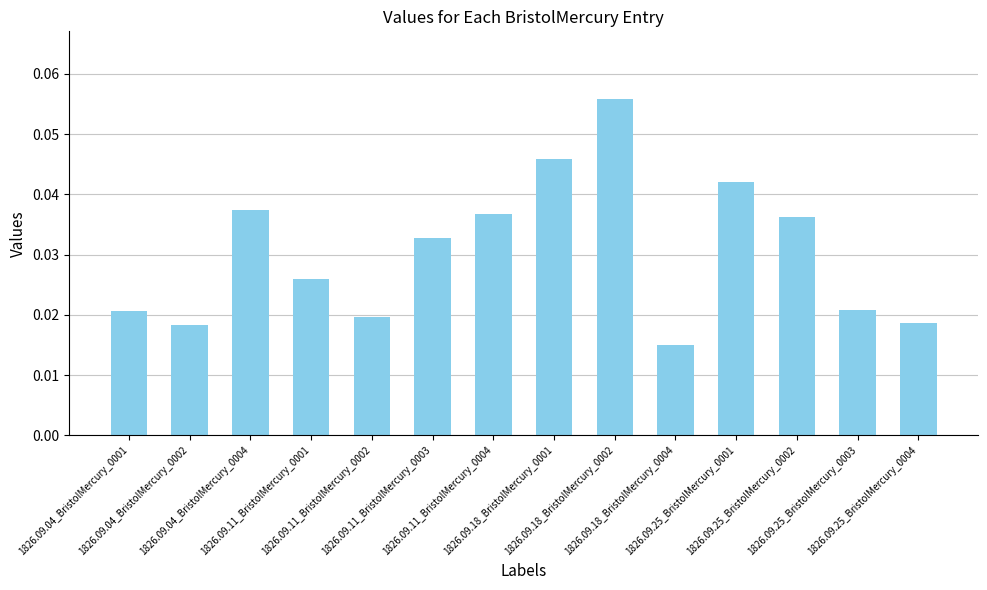

How many values are between 0 and 1?

14